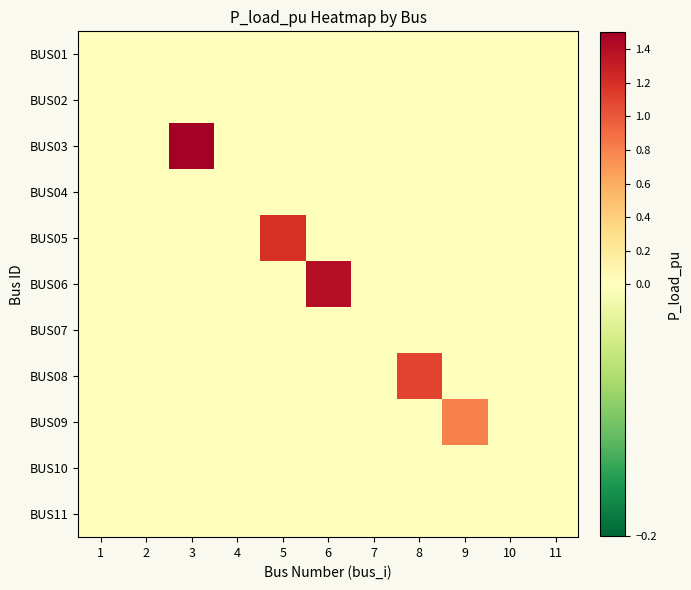

Reading left to right, extract all data points from this chart.

BUS01: 1=0.0	2=0.0	3=0.0	4=0.0	5=0.0	6=0.0	7=0.0	8=0.0	9=0.0	10=0.0	11=0.0
BUS02: 1=0.0	2=0.0	3=0.0	4=0.0	5=0.0	6=0.0	7=0.0	8=0.0	9=0.0	10=0.0	11=0.0
BUS03: 1=0.0	2=0.0	3=1.5	4=0.0	5=0.0	6=0.0	7=0.0	8=0.0	9=0.0	10=0.0	11=0.0
BUS04: 1=0.0	2=0.0	3=0.0	4=0.0	5=0.0	6=0.0	7=0.0	8=0.0	9=0.0	10=0.0	11=0.0
BUS05: 1=0.0	2=0.0	3=0.0	4=0.0	5=1.2	6=0.0	7=0.0	8=0.0	9=0.0	10=0.0	11=0.0
BUS06: 1=0.0	2=0.0	3=0.0	4=0.0	5=0.0	6=1.4	7=0.0	8=0.0	9=0.0	10=0.0	11=0.0
BUS07: 1=0.0	2=0.0	3=0.0	4=0.0	5=0.0	6=0.0	7=0.0	8=0.0	9=0.0	10=0.0	11=0.0
BUS08: 1=0.0	2=0.0	3=0.0	4=0.0	5=0.0	6=0.0	7=0.0	8=1.1	9=0.0	10=0.0	11=0.0
BUS09: 1=0.0	2=0.0	3=0.0	4=0.0	5=0.0	6=0.0	7=0.0	8=0.0	9=0.8	10=0.0	11=0.0
BUS10: 1=0.0	2=0.0	3=0.0	4=0.0	5=0.0	6=0.0	7=0.0	8=0.0	9=0.0	10=0.0	11=0.0
BUS11: 1=0.0	2=0.0	3=0.0	4=0.0	5=0.0	6=0.0	7=0.0	8=0.0	9=0.0	10=0.0	11=0.0